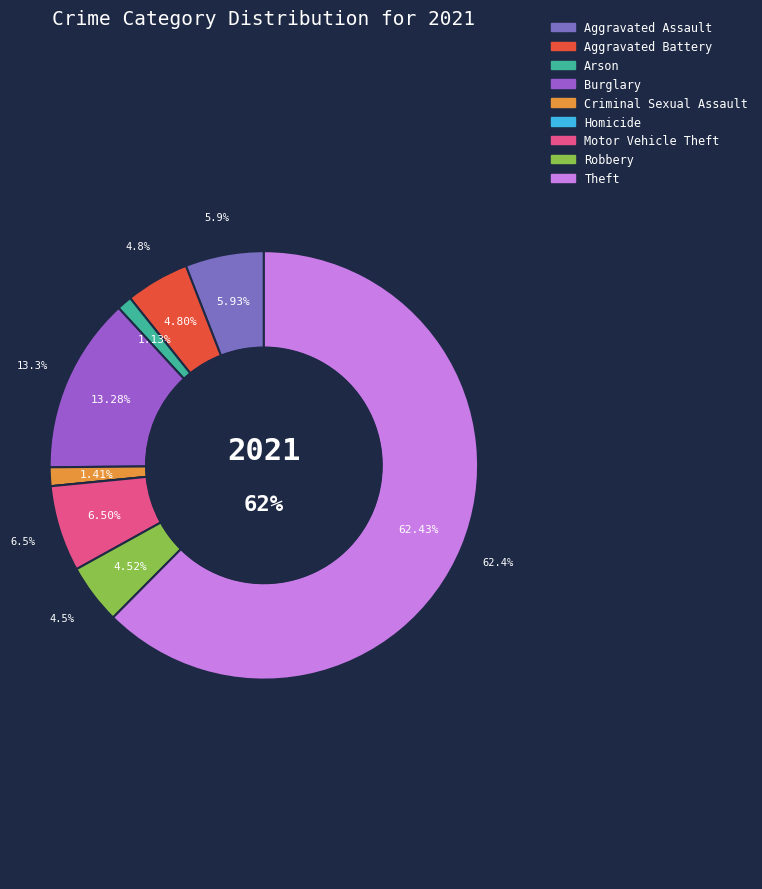

Do Aggravated Assault and Robbery together represent more than half of the pie?

No